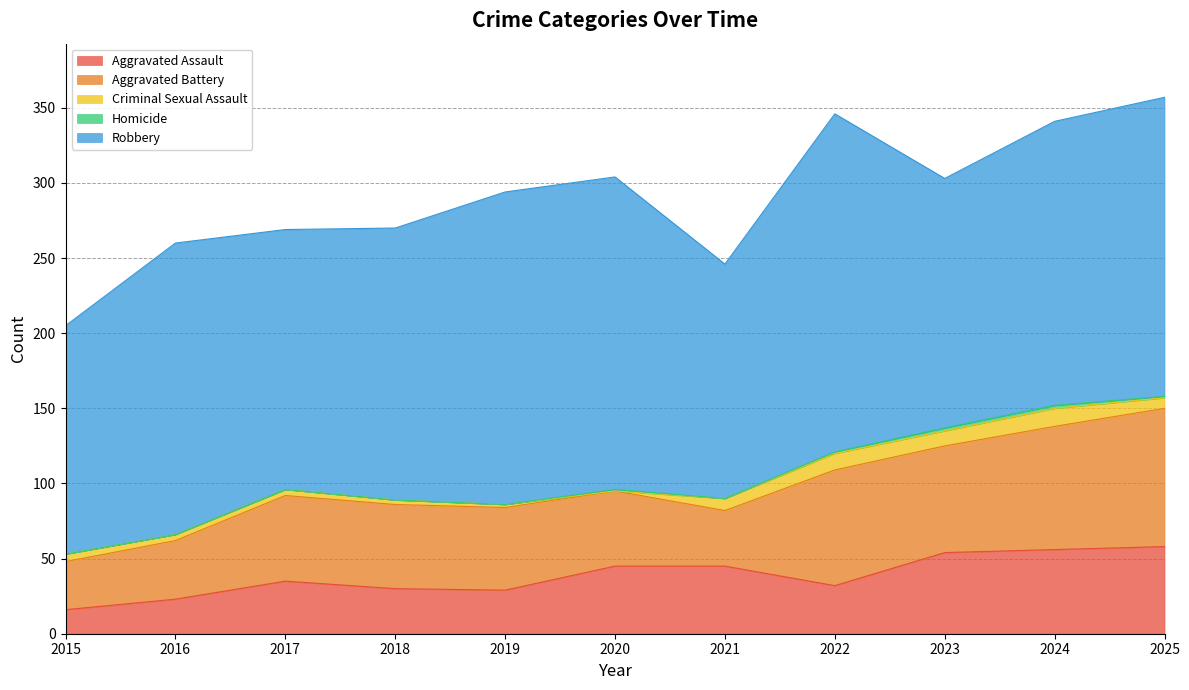

What is the maximum value shown in the chart?

357